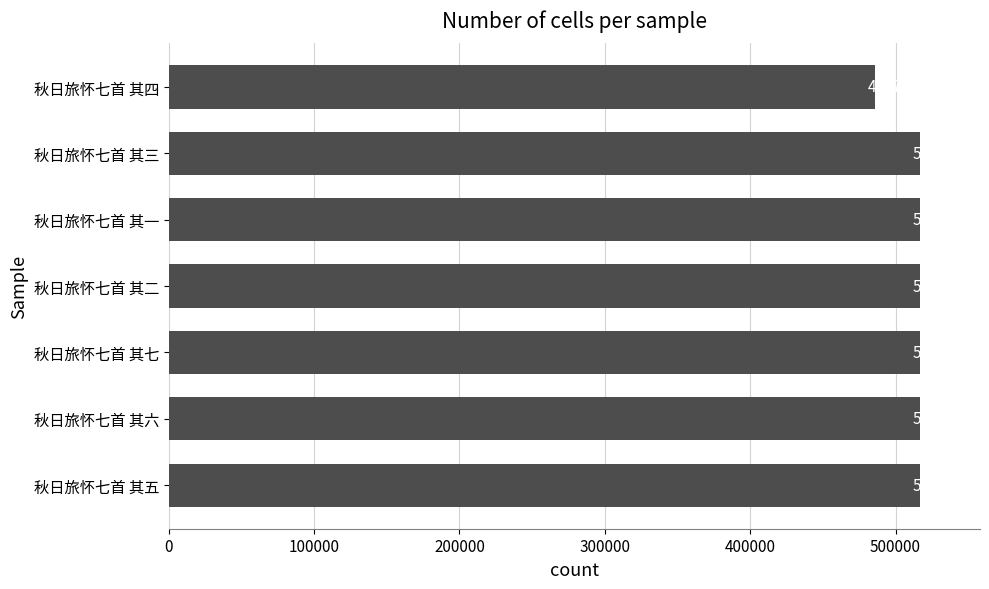

Rank the categories by value from highest to lowest.

秋日旅怀七首 其七, 秋日旅怀七首 其六, 秋日旅怀七首 其五, 秋日旅怀七首 其三, 秋日旅怀七首 其二, 秋日旅怀七首 其一, 秋日旅怀七首 其四